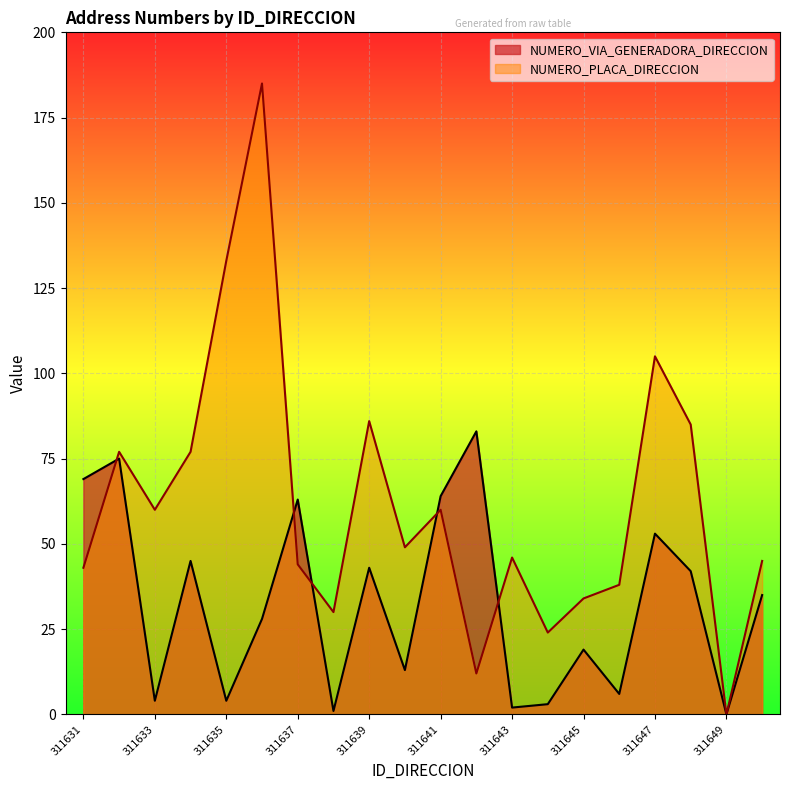

Does the chart display data point markers on the line(s)?

No